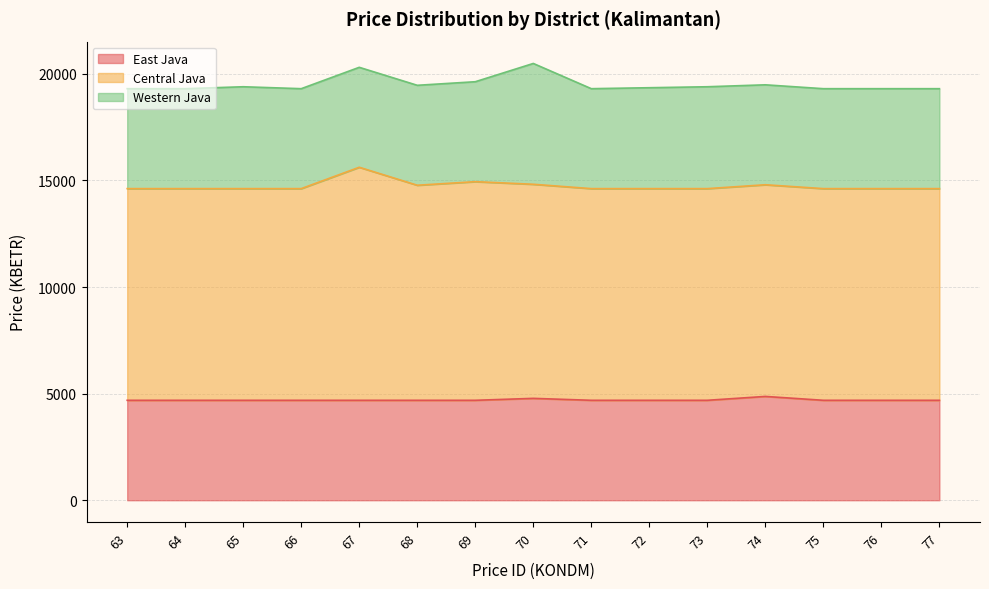

True or false: Central Java has more than 2 points higher than both neighbors.

True